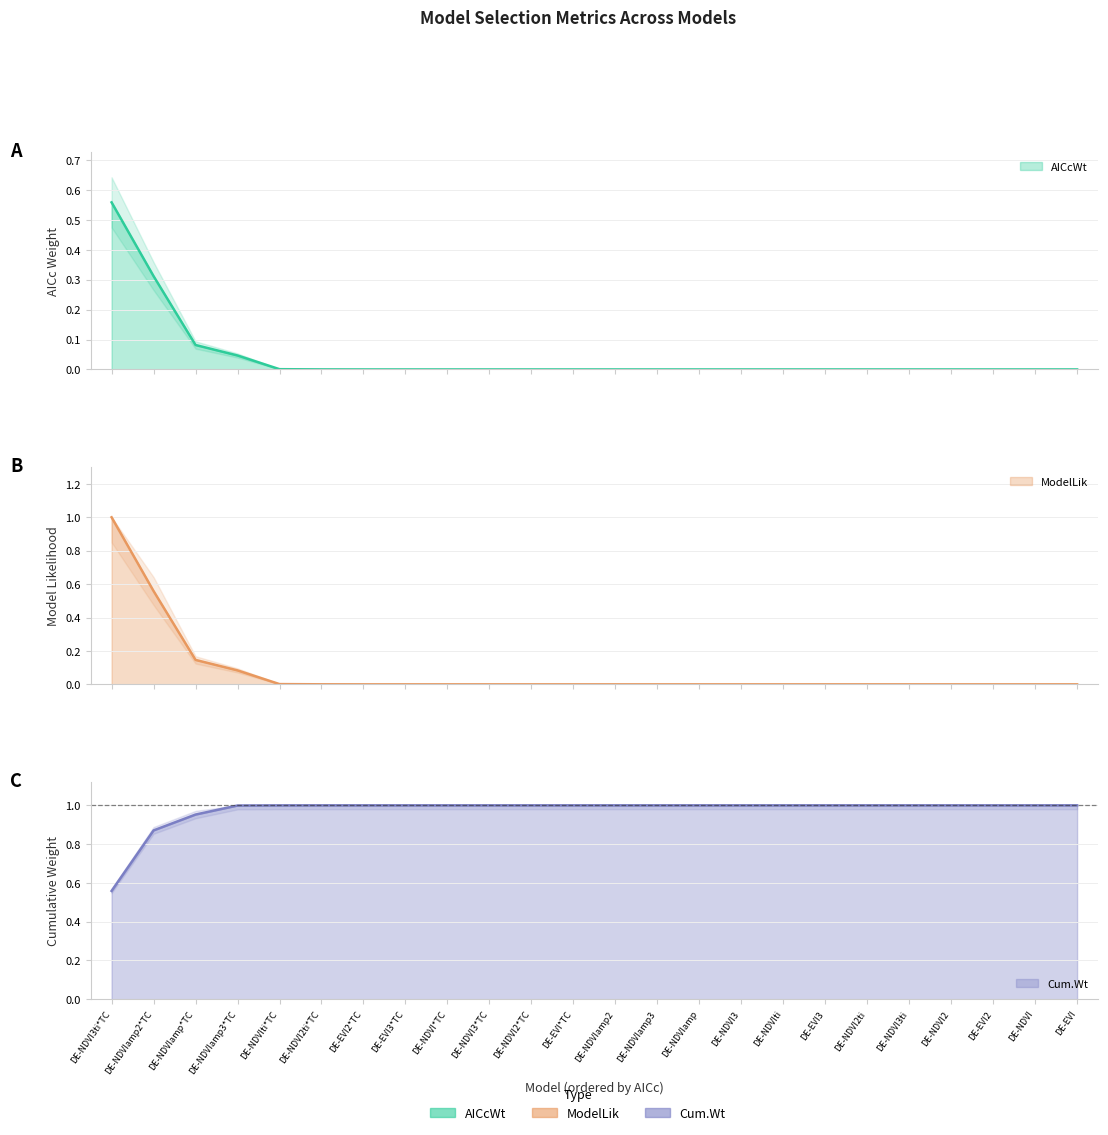

Where is ModelLik nearest to the value 0?

DE-EVI